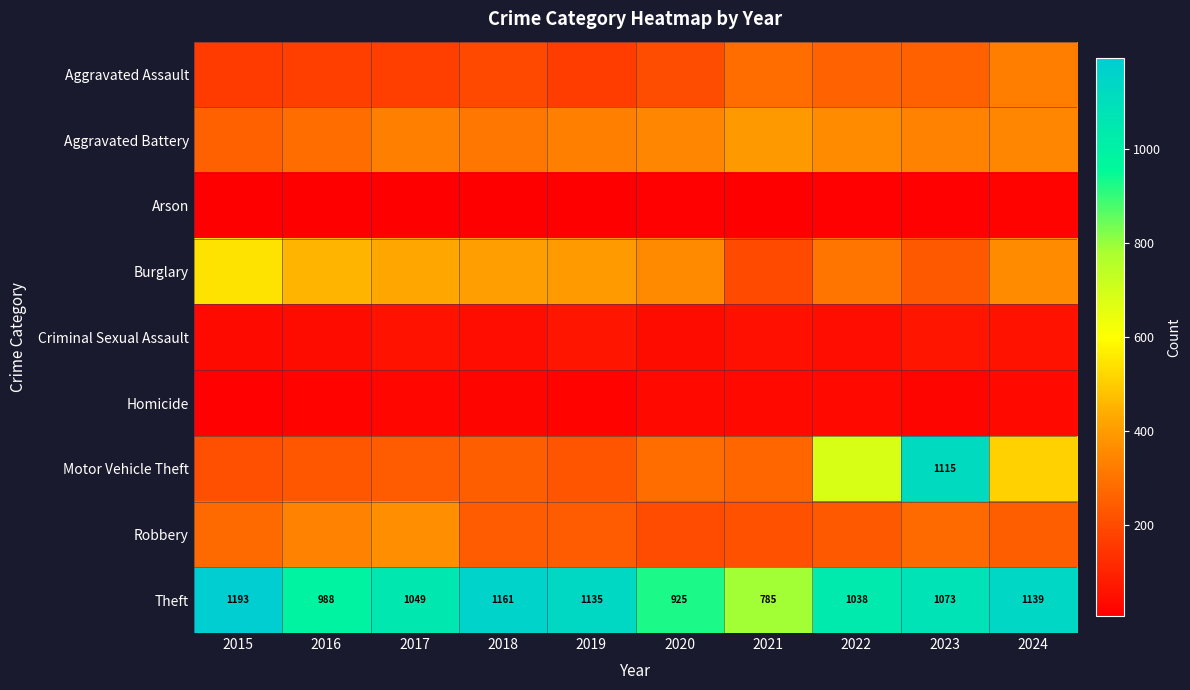

What is the difference between the Theft values at 2018 and 2019?

26